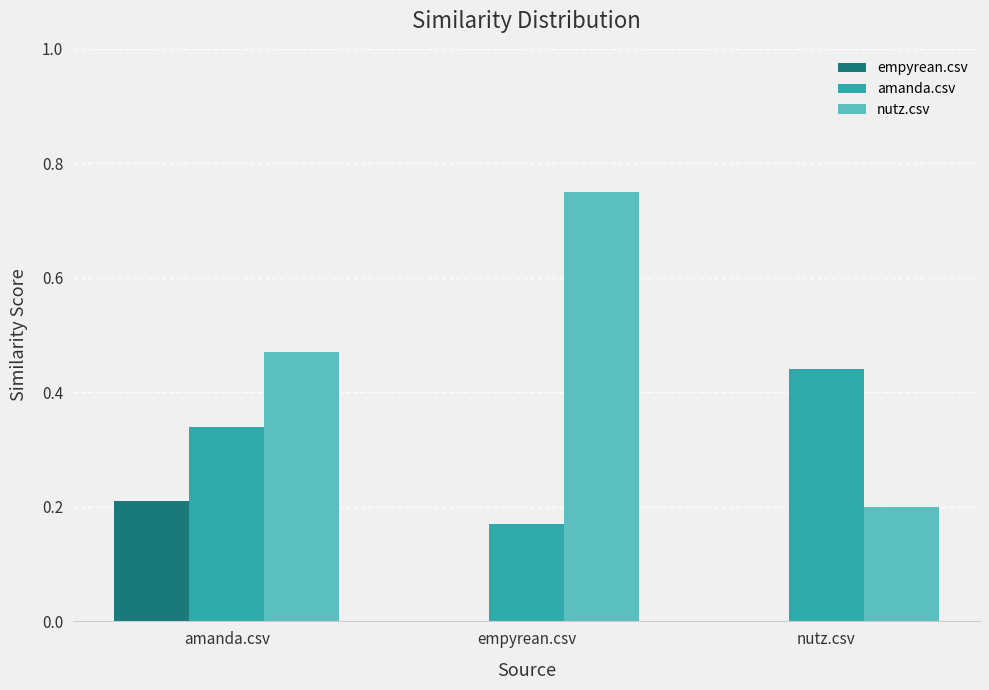

At which label does empyrean.csv reach its peak?

amanda.csv